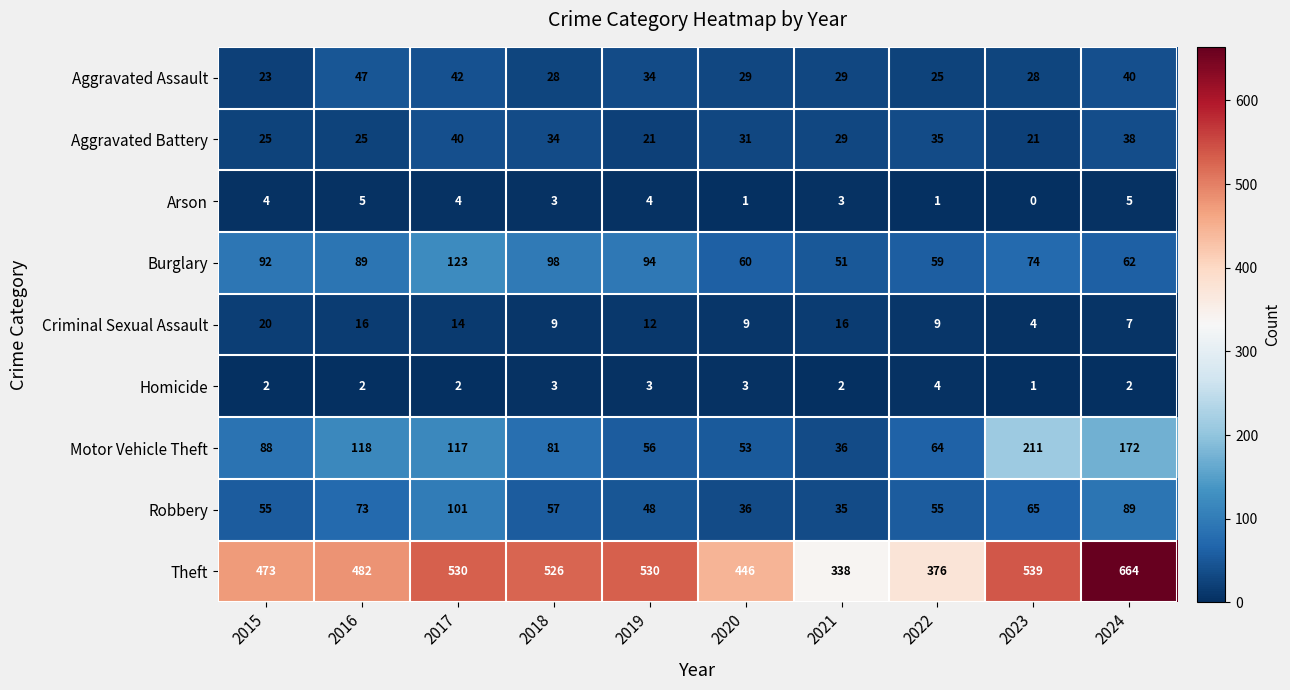

At which label does Robbery reach its peak?

2017